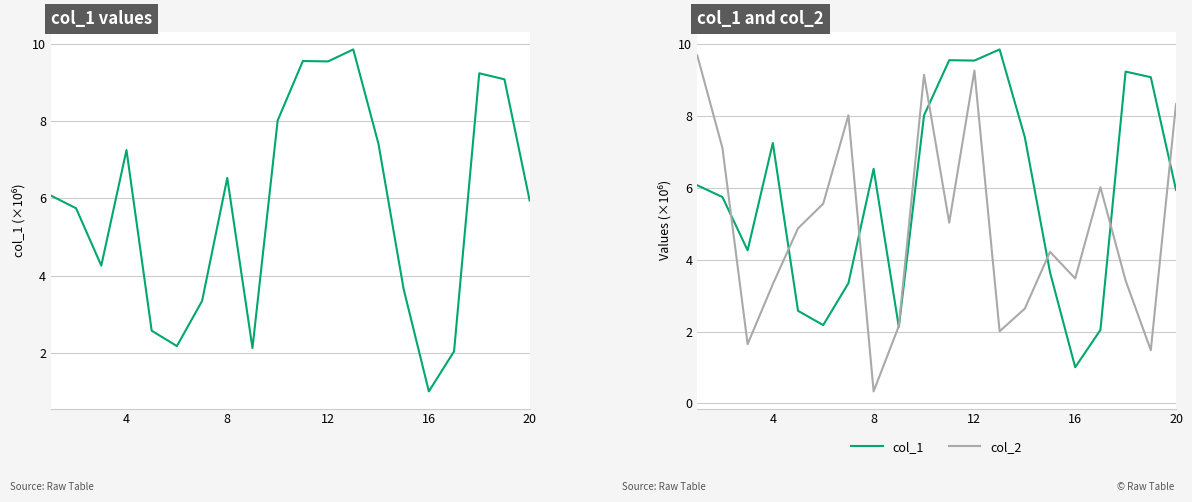

True or false: col_2 and col_1 cross at least once.

True